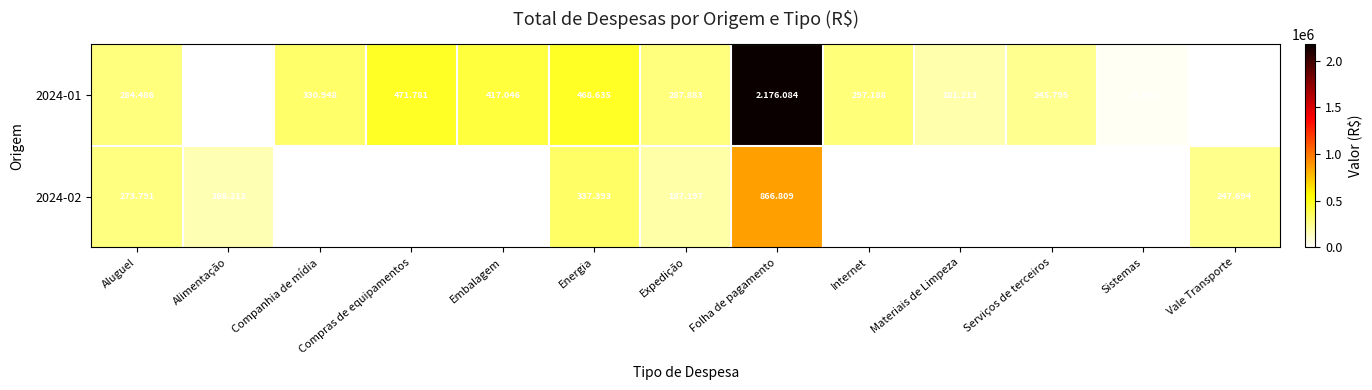

How many distinct data groups are displayed?

2